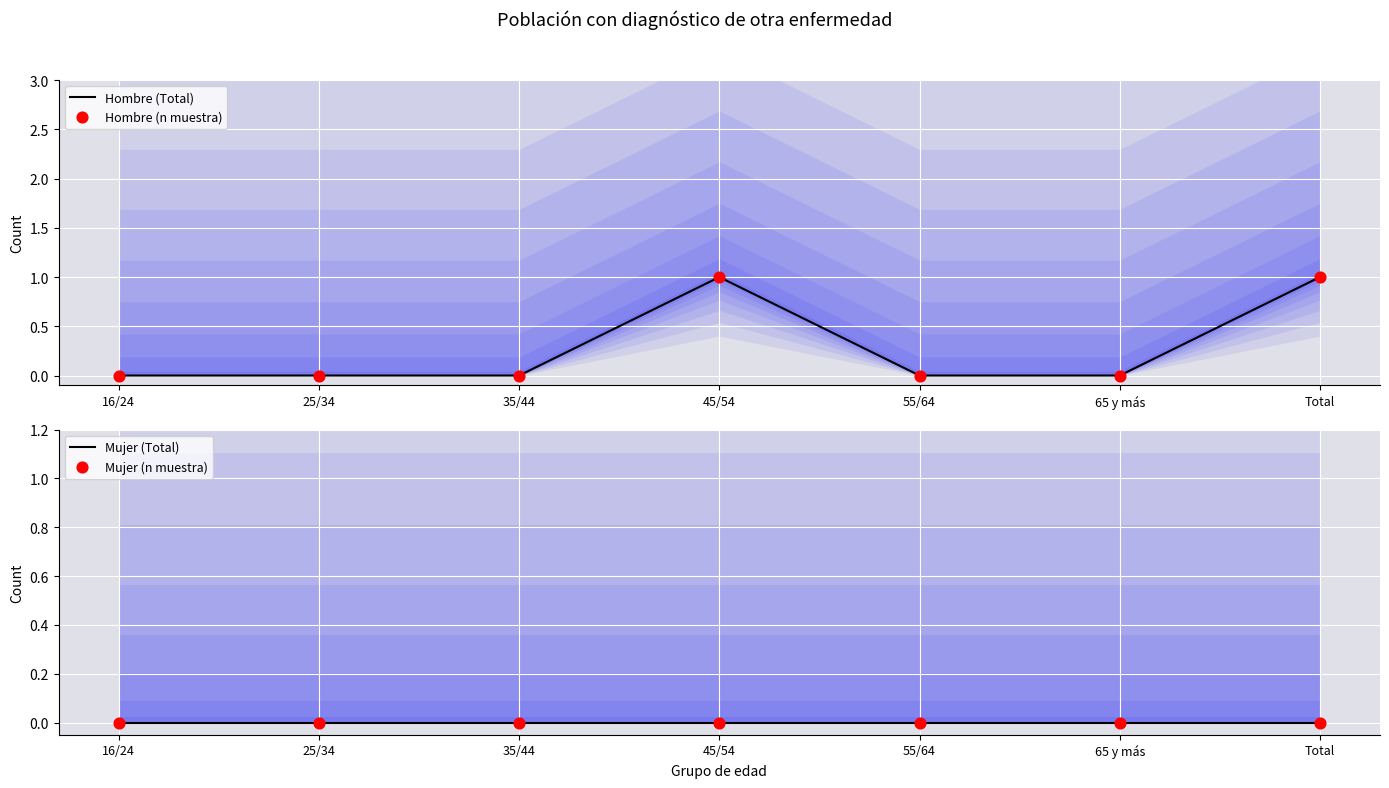

Which series reaches the maximum Y coordinate?

Hombre (Total)